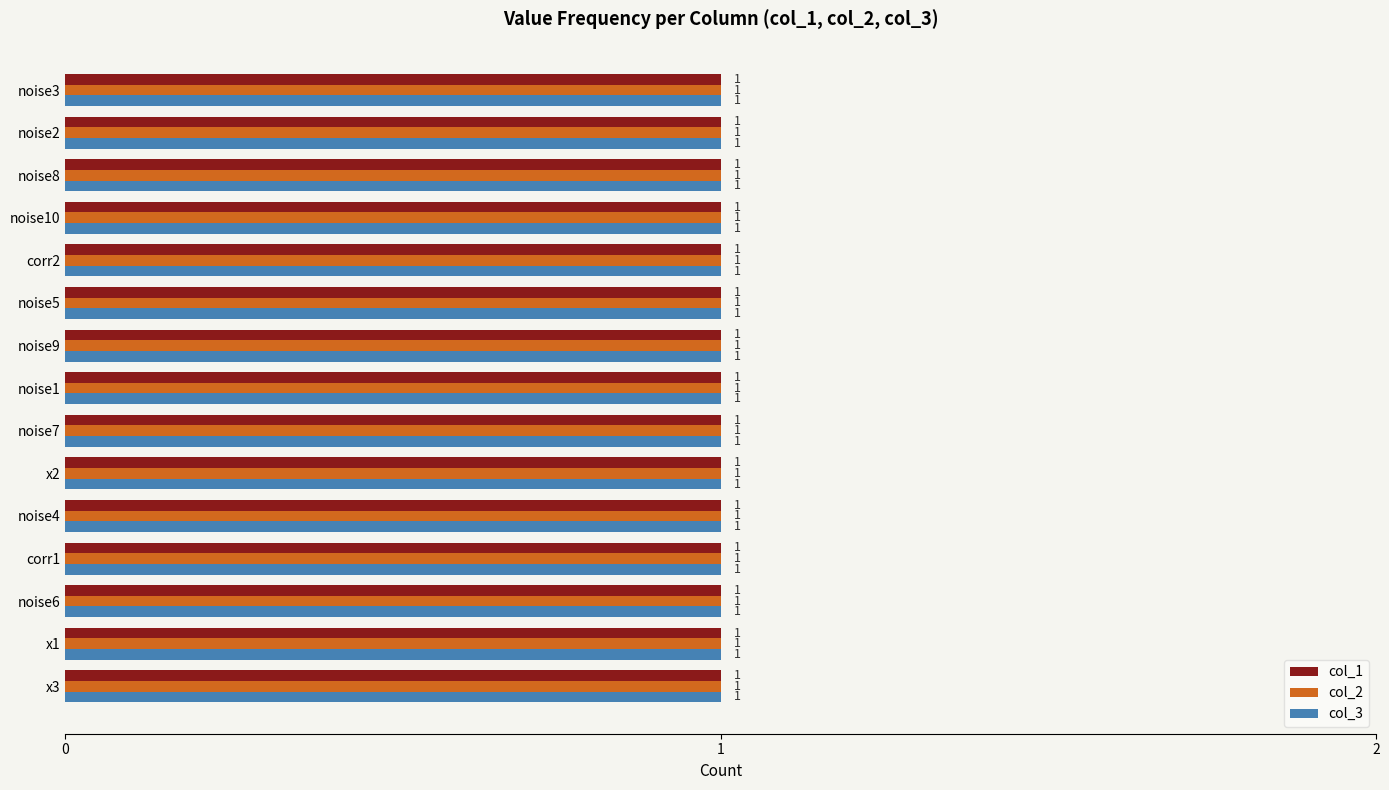

What is the label of the 3rd bar from the left?

noise6